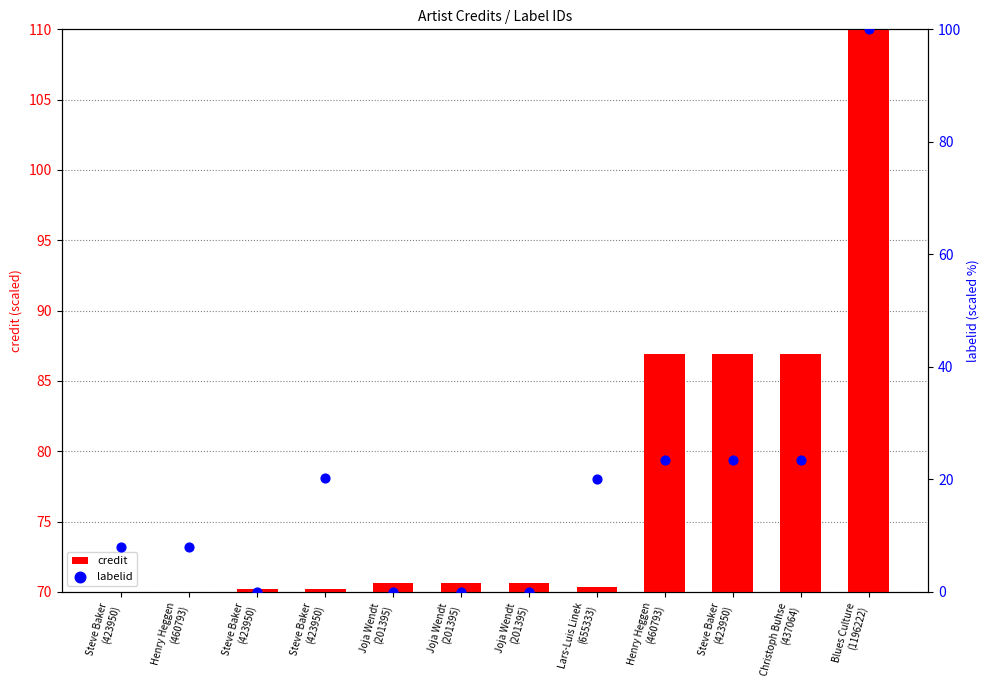

Is the value of labelid at Blues Culture
(1196222) greater than the value of credit at Steve Baker
(423950)?

Yes